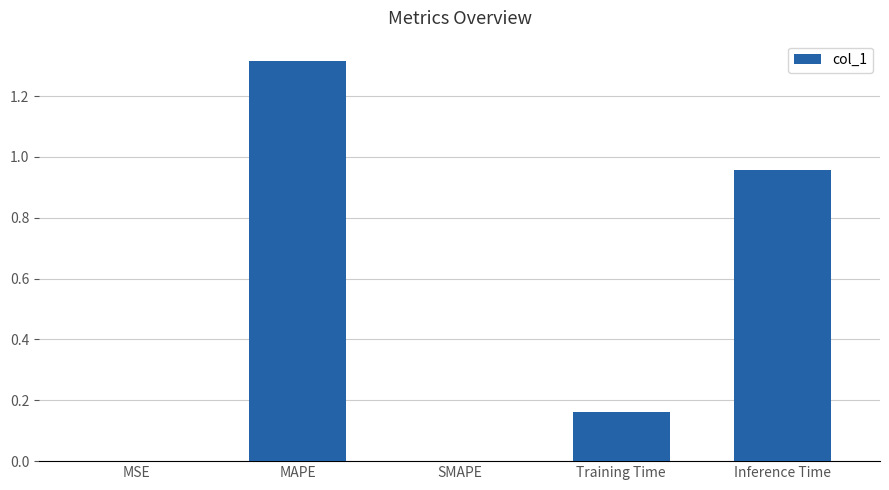

What is the average value?

0.5